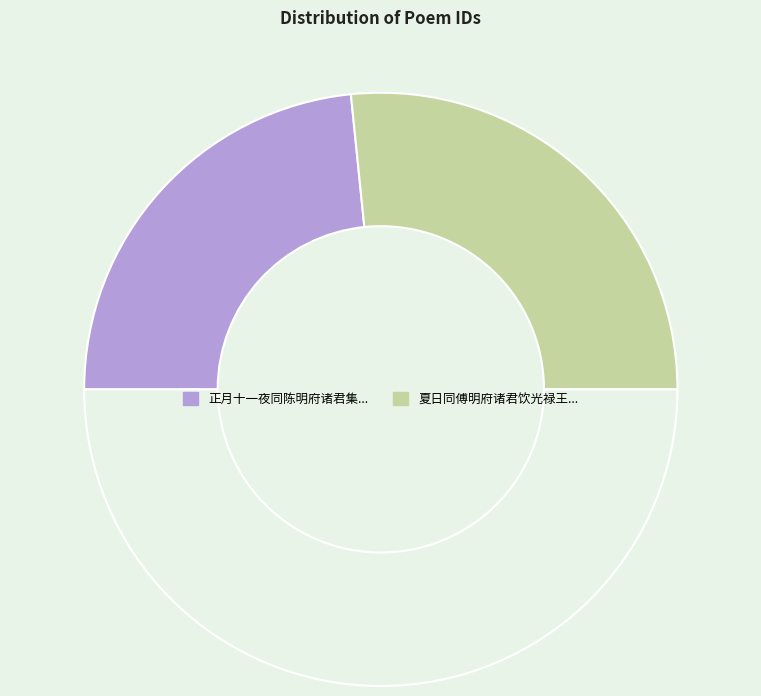

To the nearest percent, what is the average slice percentage?

50%